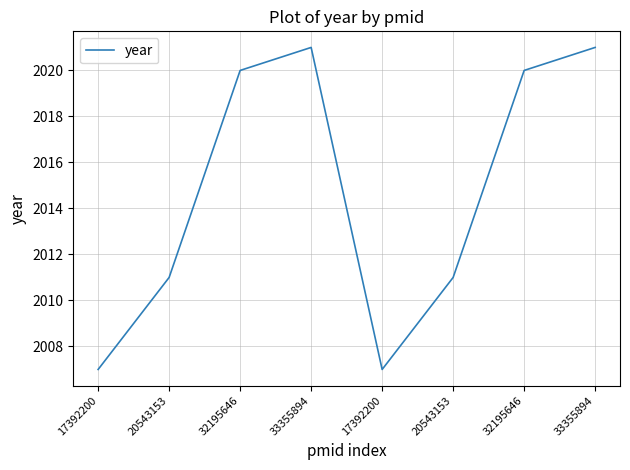

Where is the data nearest to the value 2014?

20543153